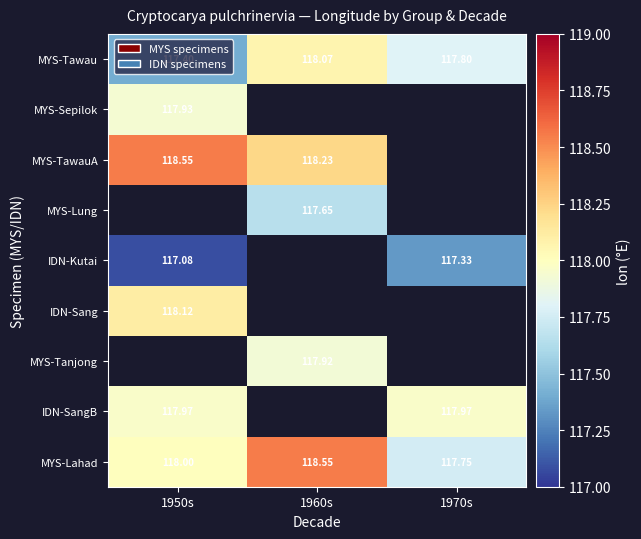

Between 1960s and 1950s, which is larger?

1960s